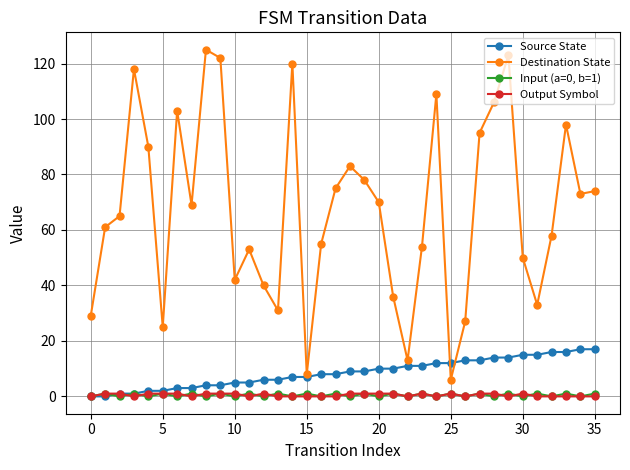

How many lines are shown in the chart?

4